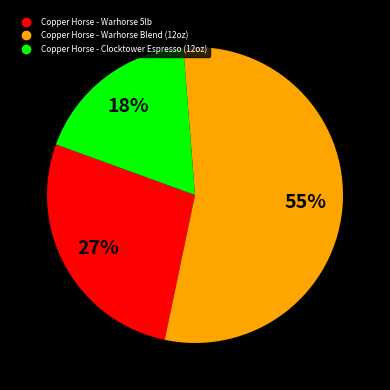

To the nearest percent, what is the combined percentage of Copper Horse - Clocktower Espresso (12oz) and Copper Horse - Warhorse 5lb?

45%